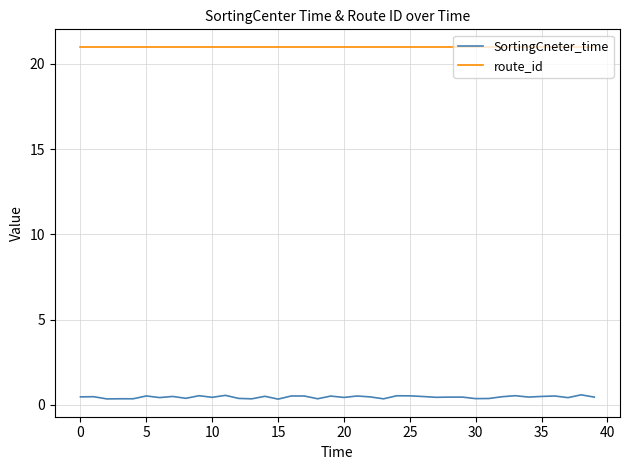

What is the sum of all route_id values?

840.0